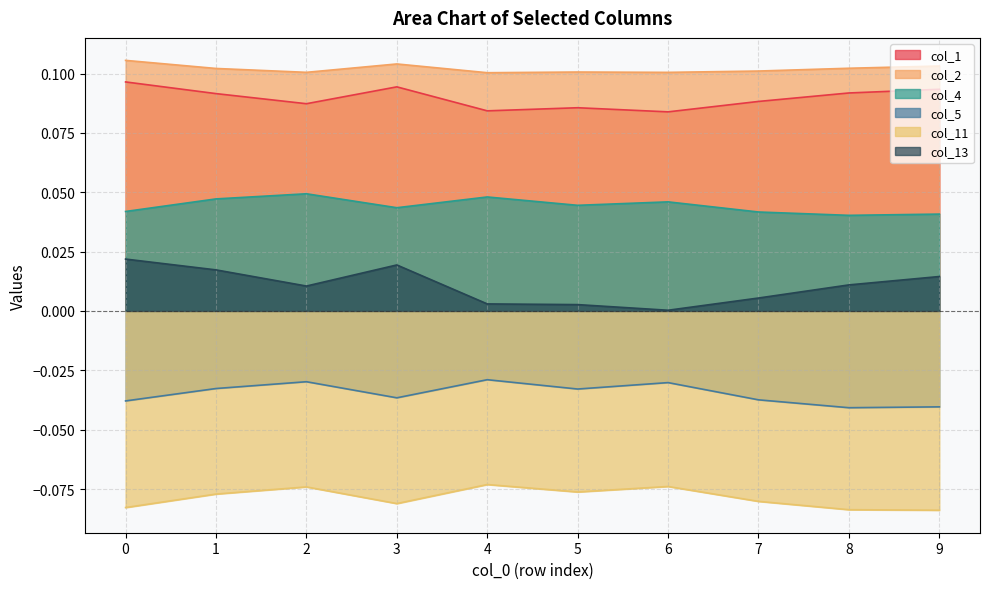

True or false: col_1 and col_2 cross at least once.

False